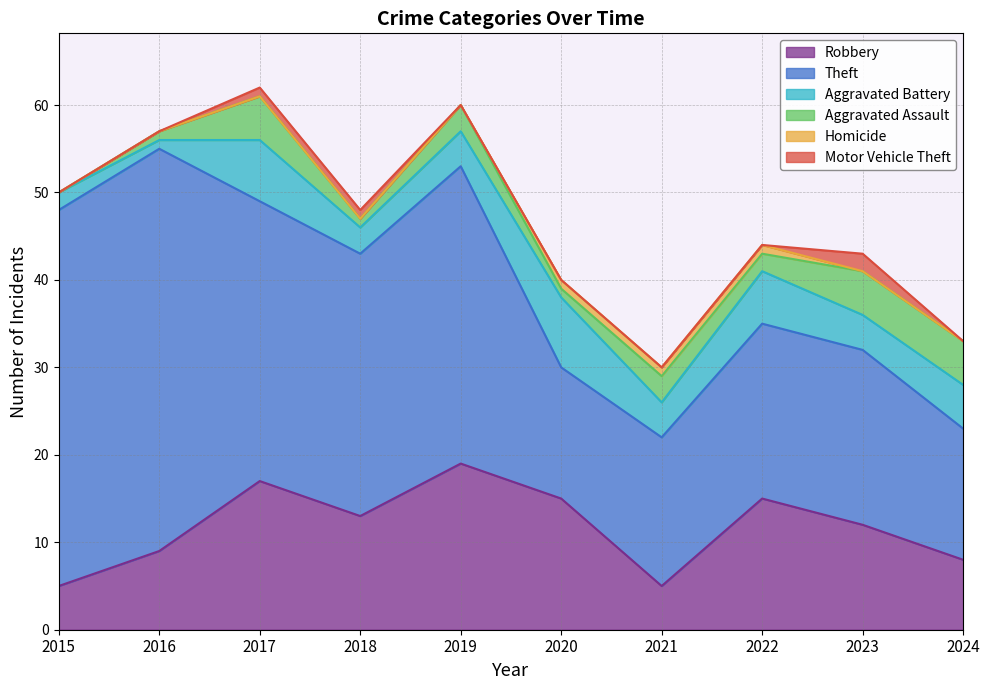

Which series has the largest total across all categories?

Theft